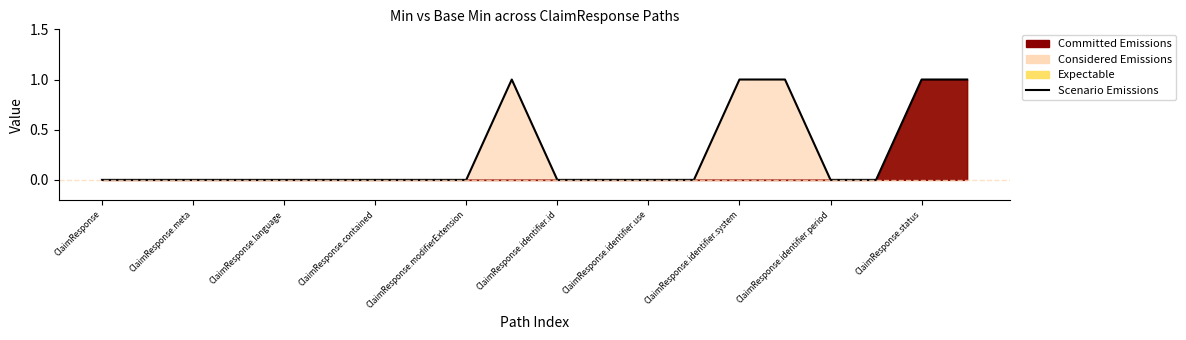

Which has a higher value, 14 or 19?

14